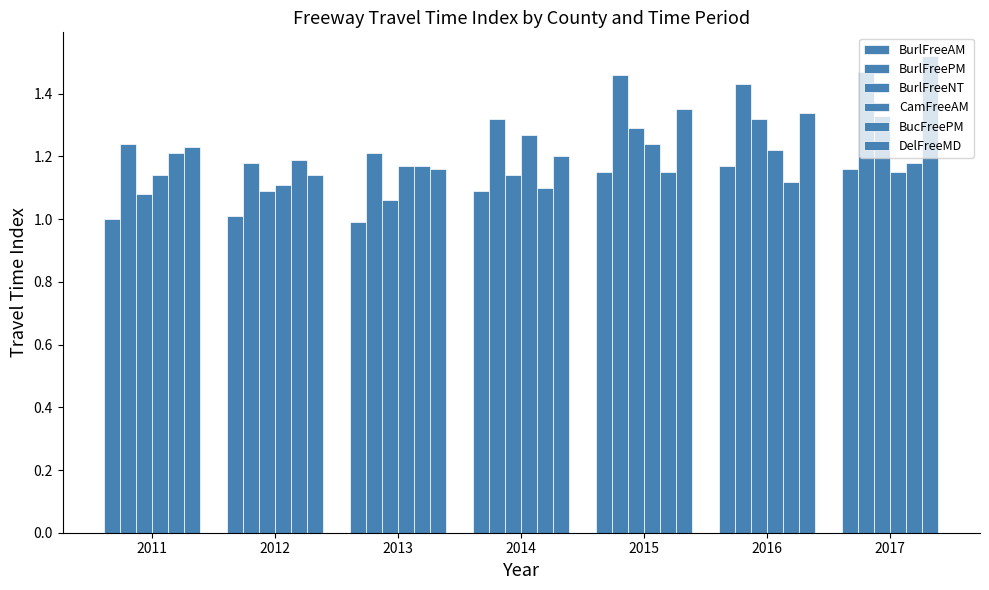

Are the bars grouped side by side (vs. stacked)?

Yes